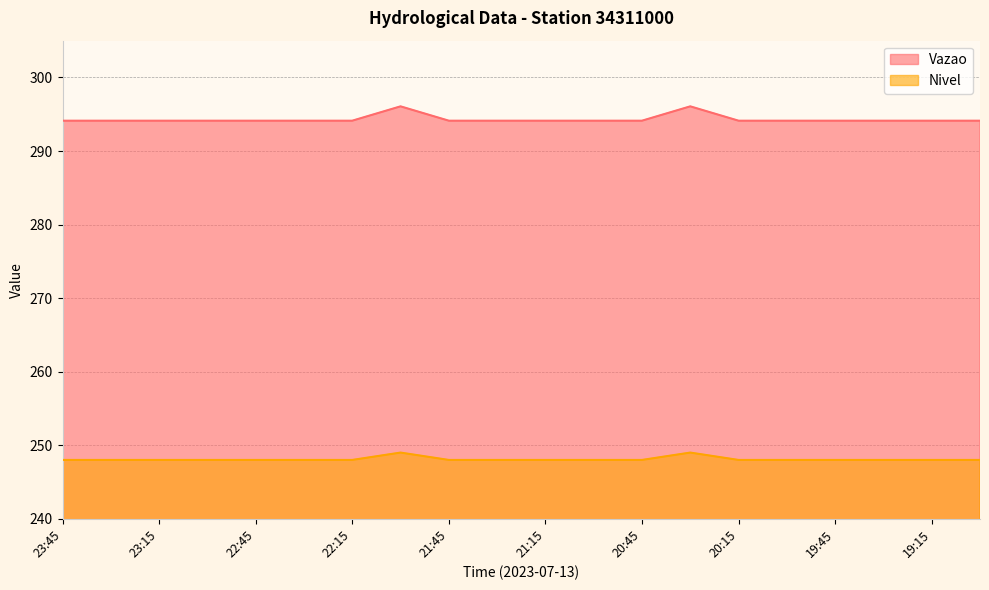

Which has a higher value, 20:30 or 19:30?

20:30